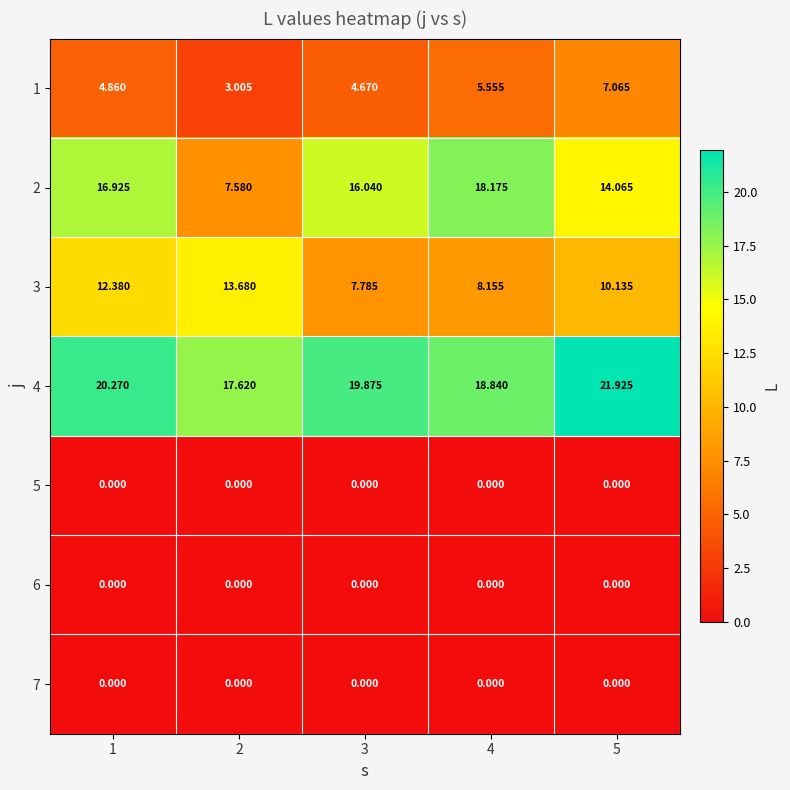

At how many categories does at least one series exceed 20?

2